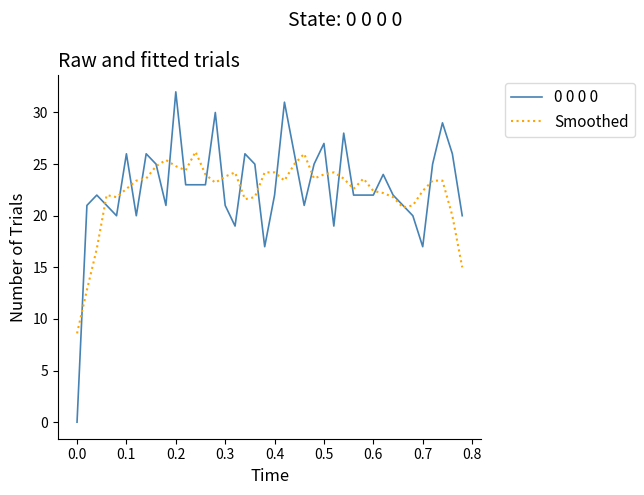

What is the greatest value displayed?

32.0